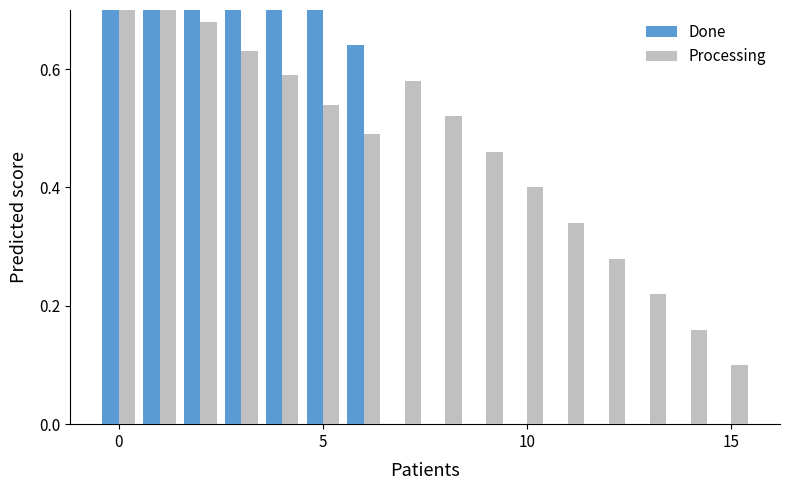

What is the difference between the maximum and second lowest values in the Processing series?

0.6